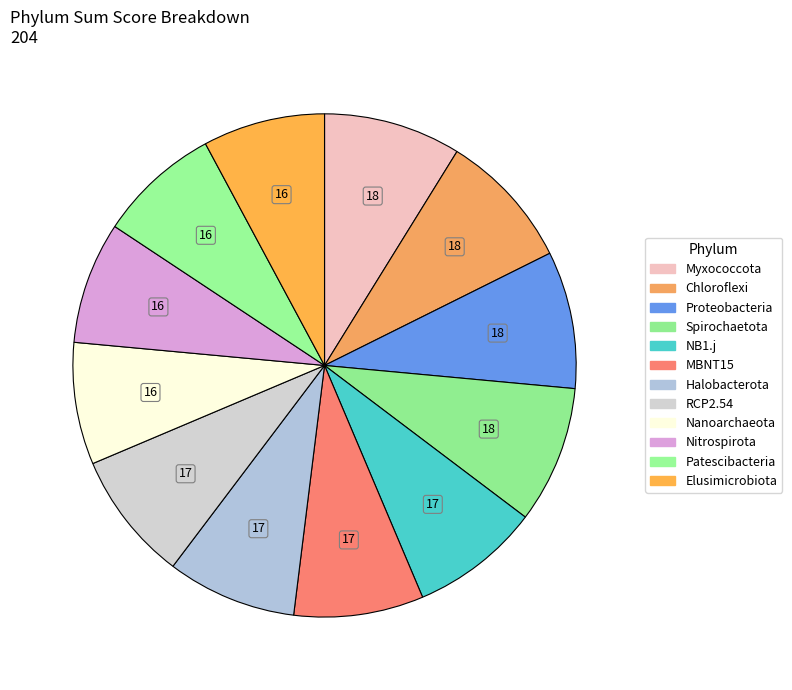

To the nearest percent, what is the combined percentage of Patescibacteria and Elusimicrobiota?

16%